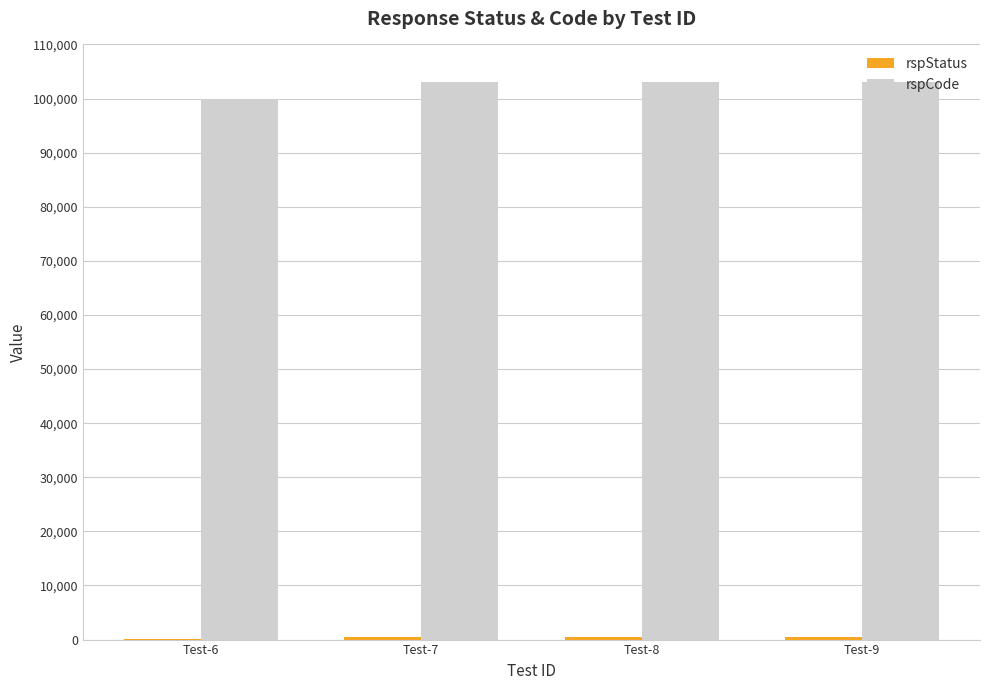

Between Test-6 and Test-7, which series saw the biggest shift?

rspCode